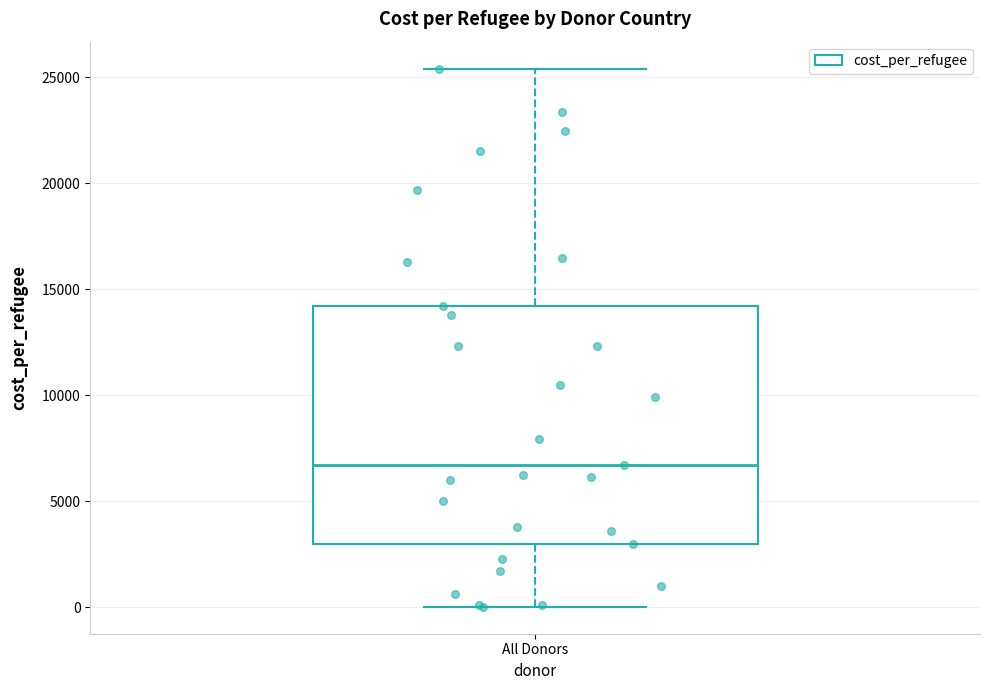

Where is the lower edge of the box for All Donors on the y-axis? The values are not printed on the chart, so give them approximately, as read against the axis.

3000